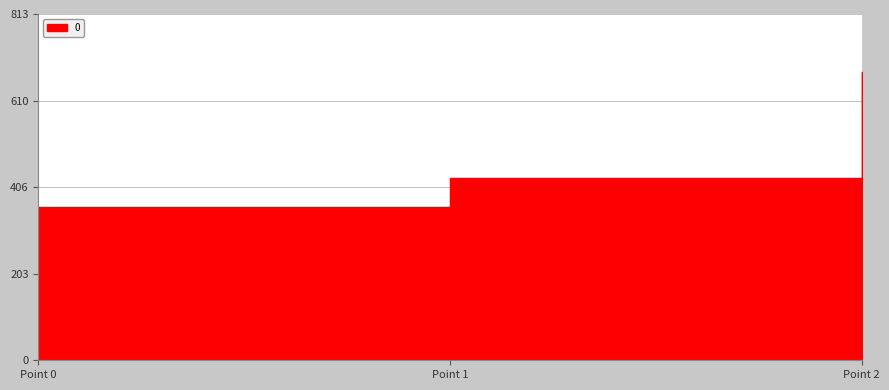

What is the sum of all values?

1466.3